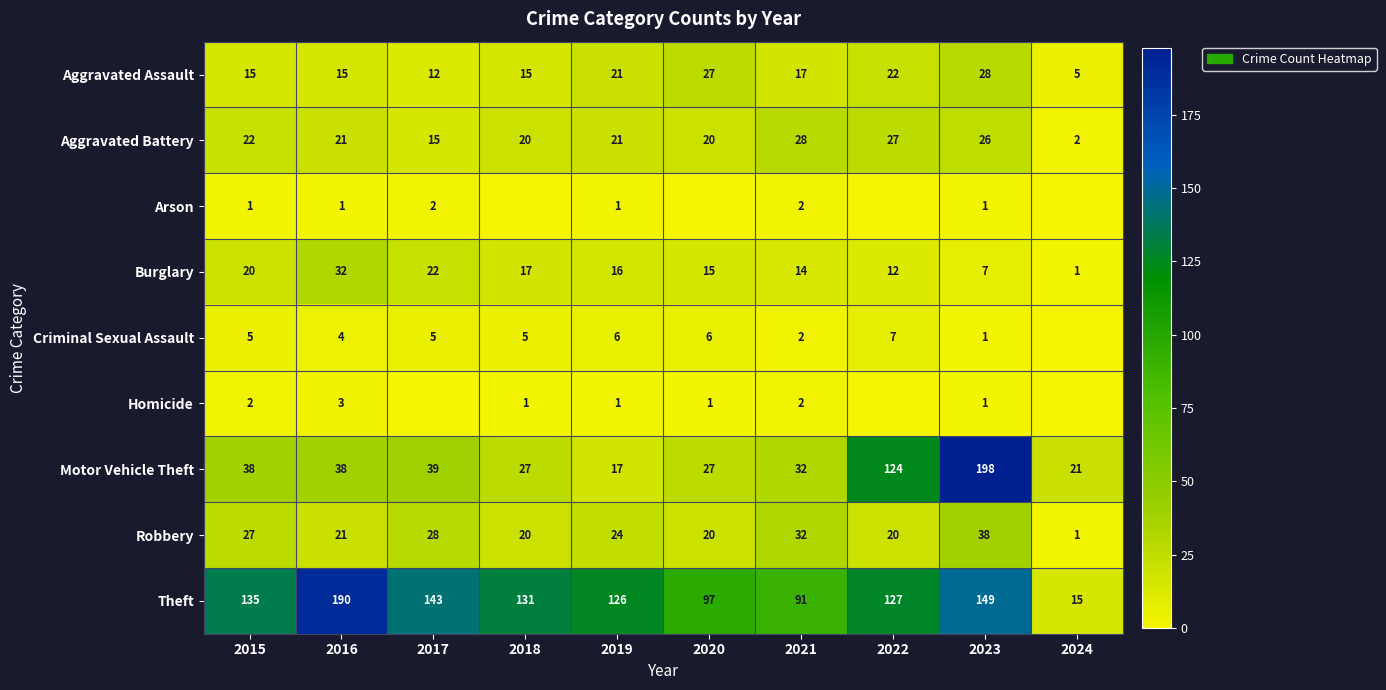

What is the difference between the second highest and minimum values in the Motor Vehicle Theft series?

107